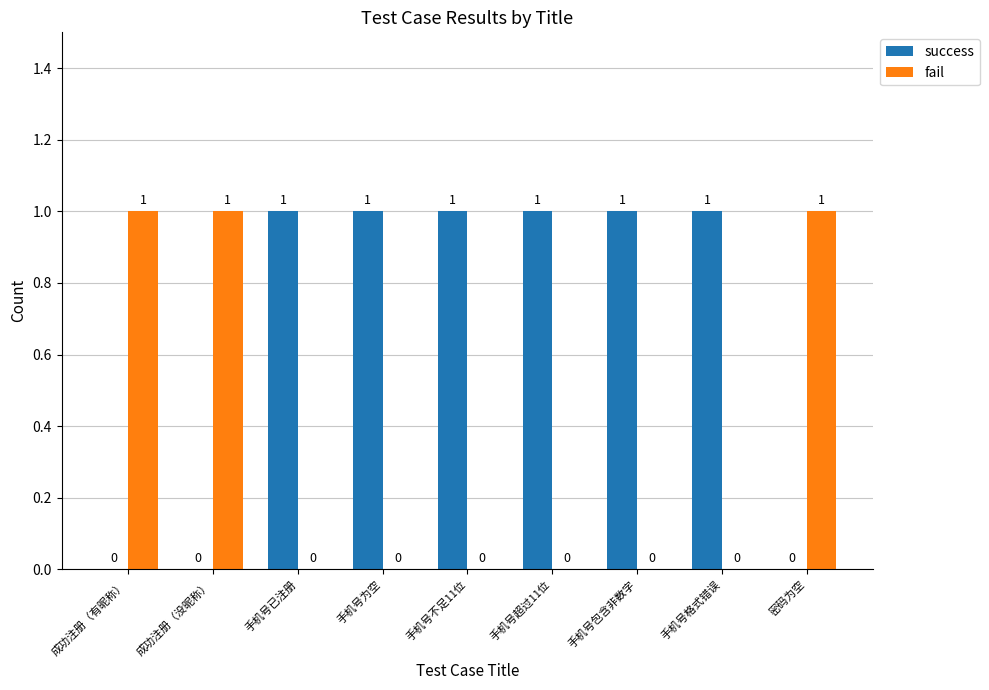

Is the value of fail at 成功注册（有昵称） greater than the value of success at 密码为空?

Yes